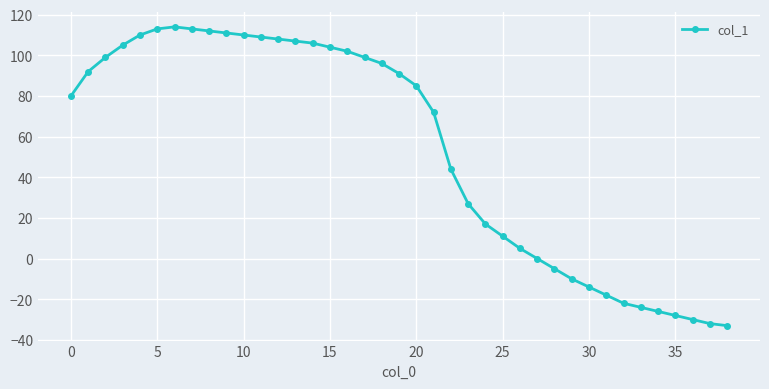

What is the value of the 36th point from the left?

-28